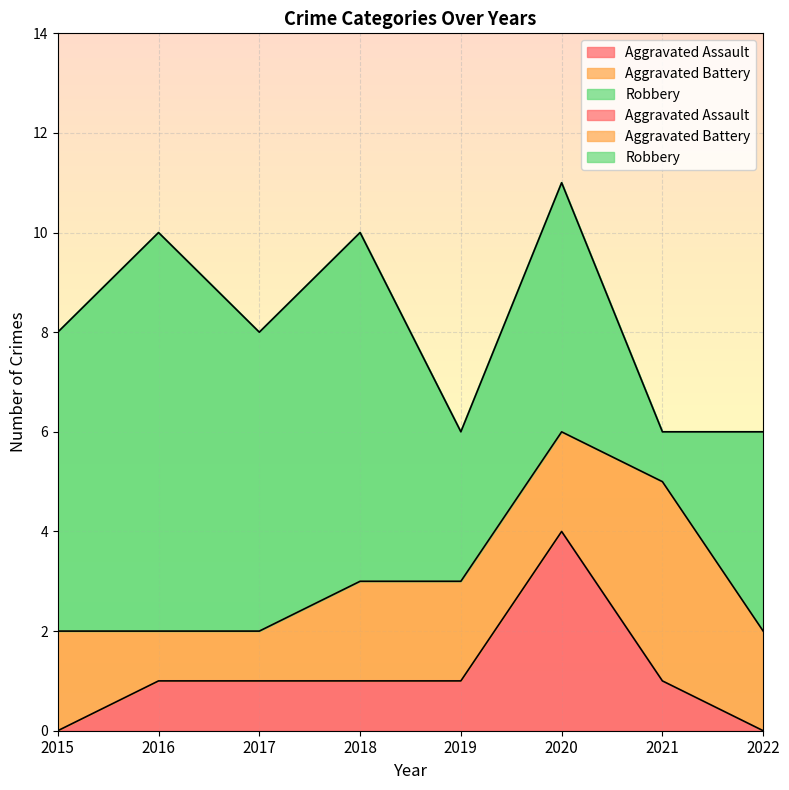

The Robbery series shows 3 at 2018. True or false?

False